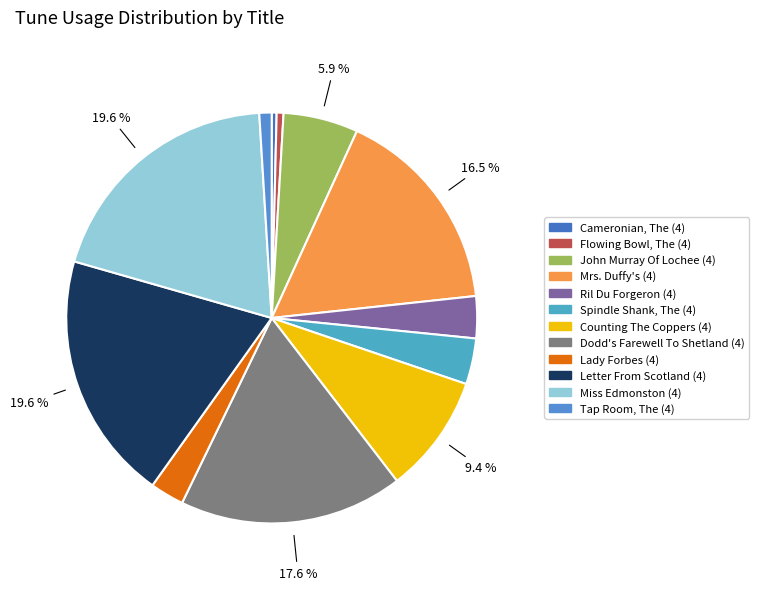

Which slice is the largest?

Miss Edmonston (4)